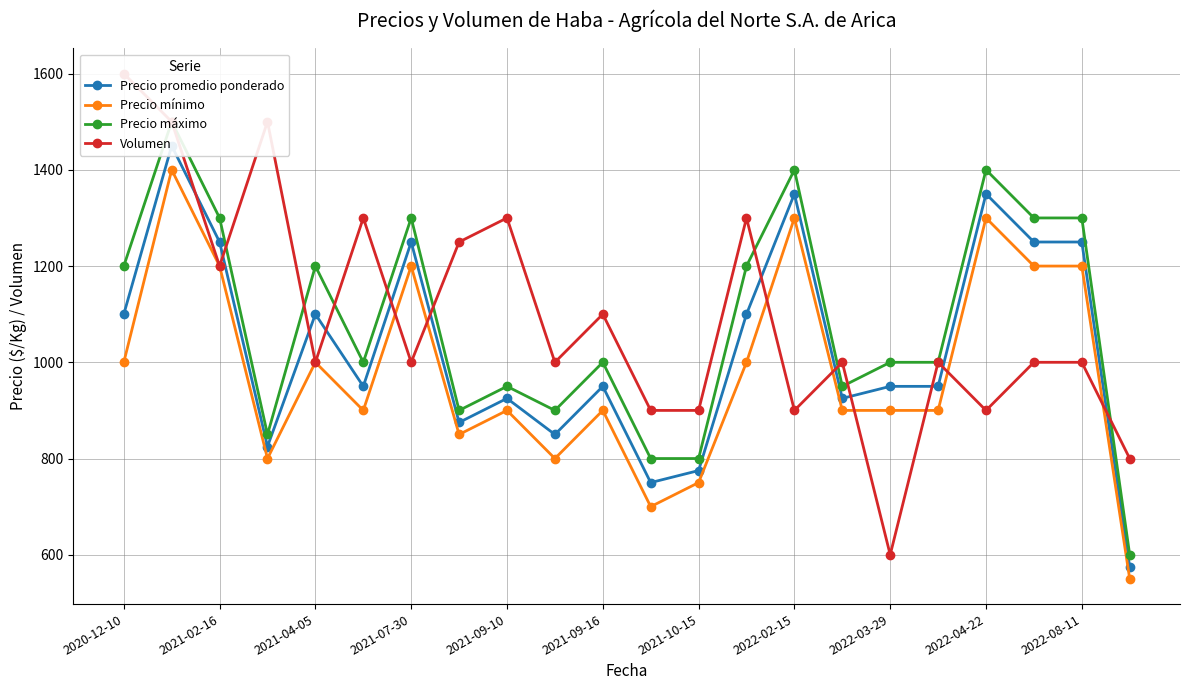

In Precio máximo, how many points are lower than both neighbors (excluding endpoints)?

5